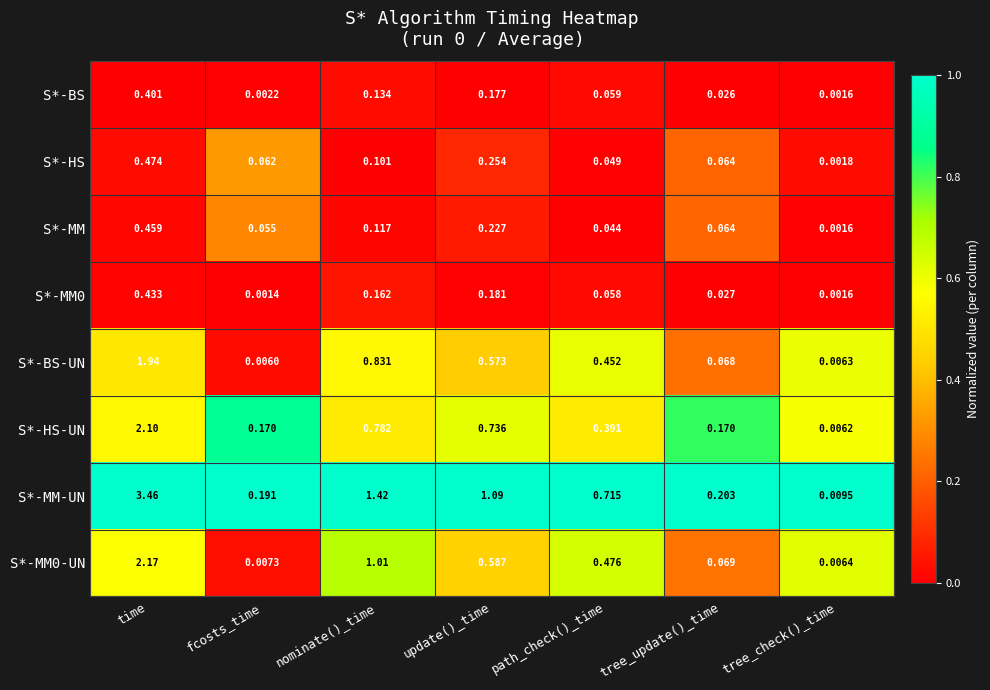

At which label is S*-BS-UN closest to 0?

fcosts_time